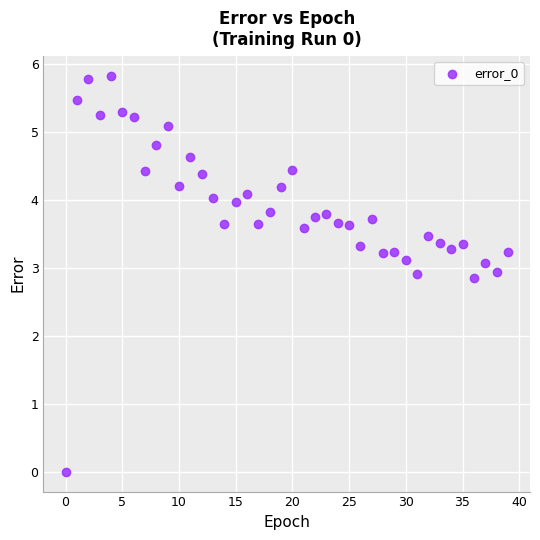

What is the range of Y values (max minus min)?

5.8